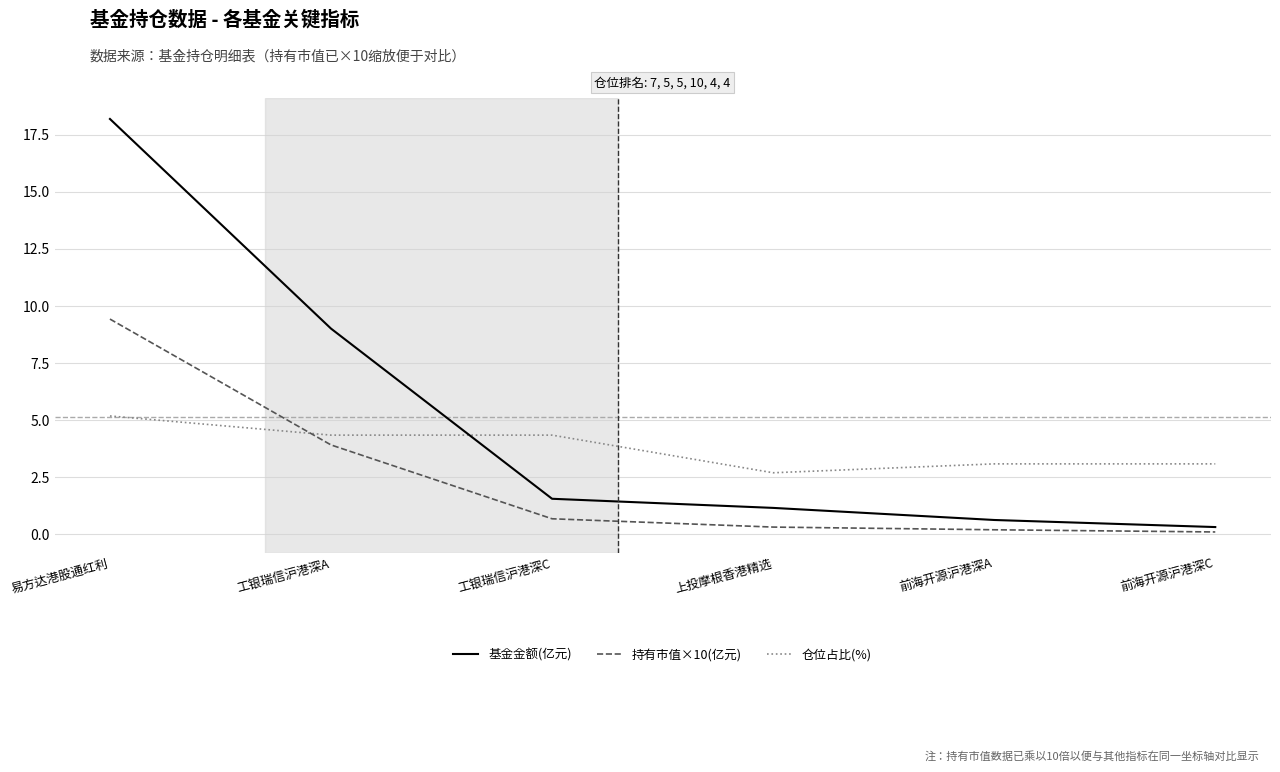

Is the value of 基金金额(亿元) at 前海开源沪港深C greater than the value of 持有市值×10(亿元) at 易方达港股通红利?

No